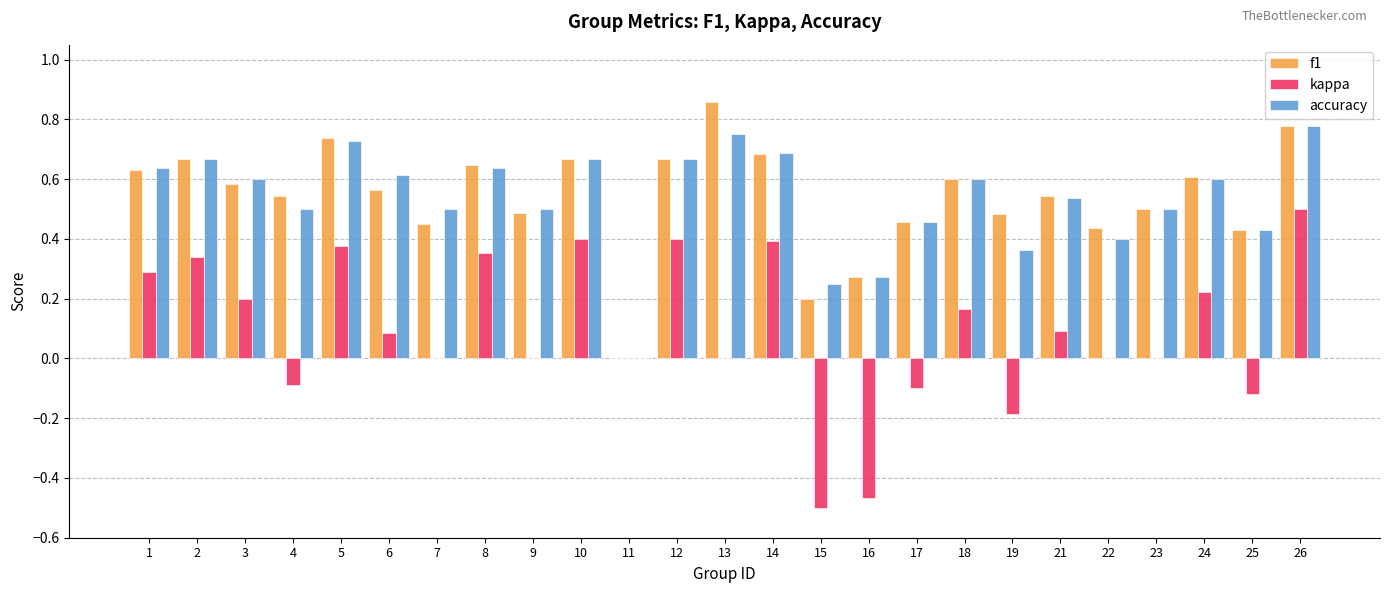

Which category has the highest value in the f1 series?

13